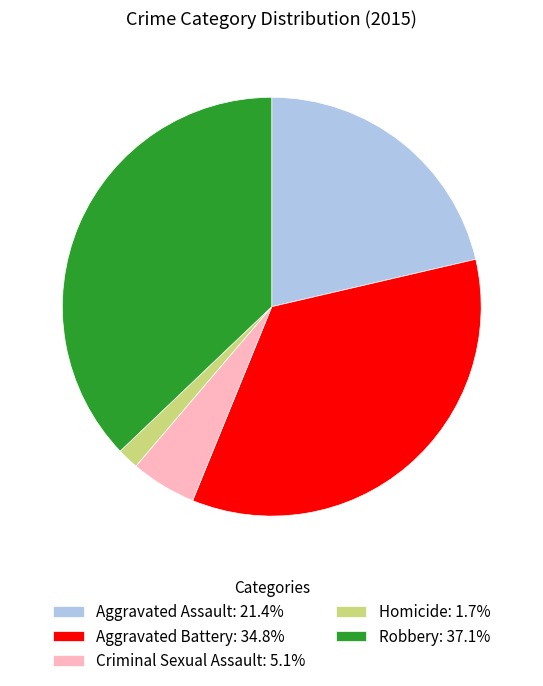

Does any single category account for the majority?

No